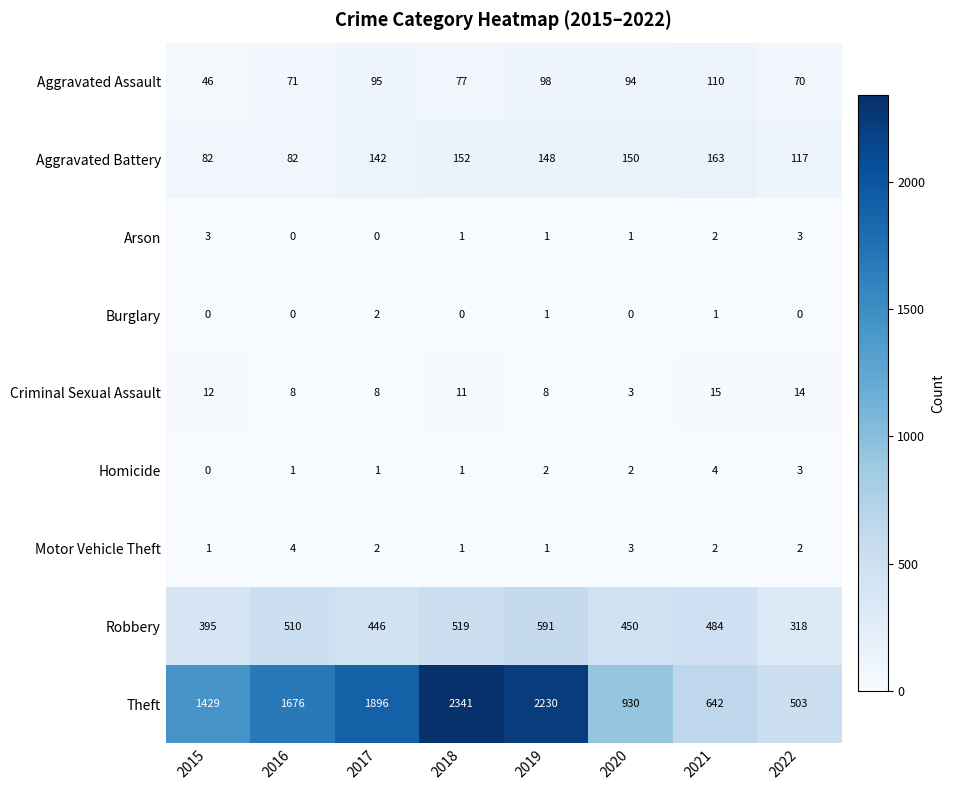

How many series are shown in this chart?

9